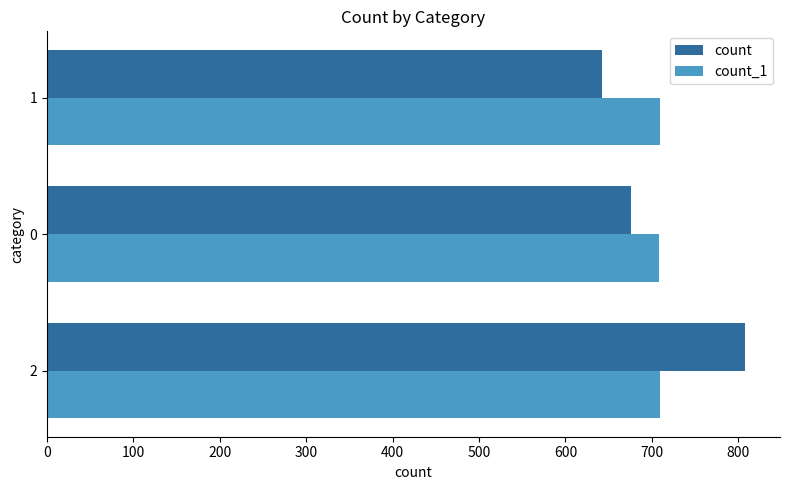

Which series has the widest spread of values?

count